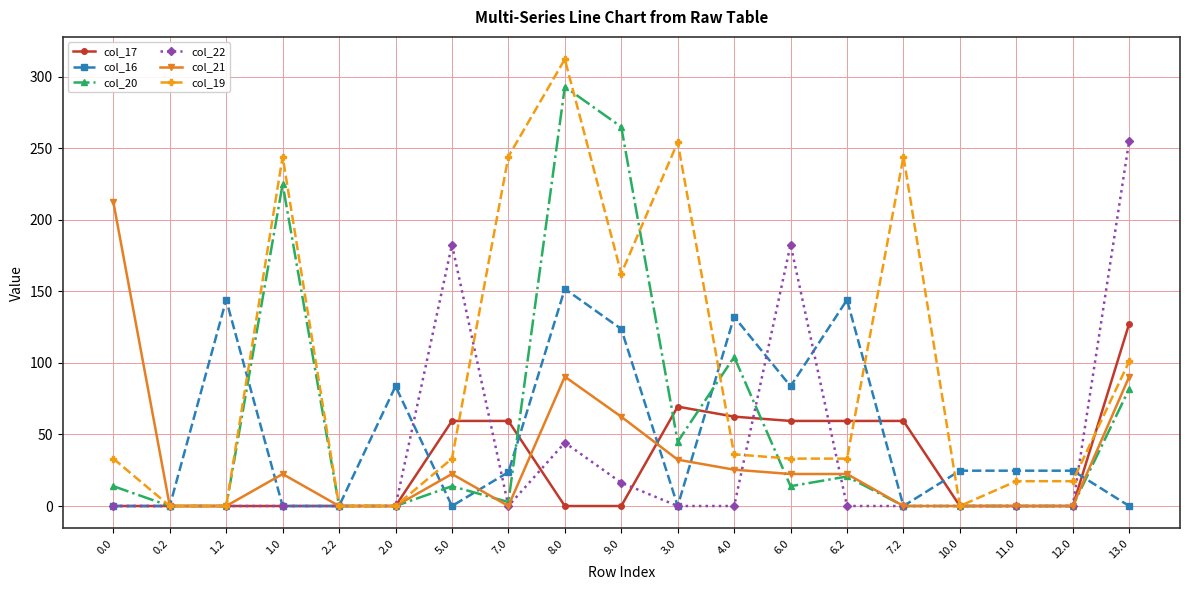

Is the value of col_19 at 9.0 greater than the value of col_21 at 11.0?

Yes